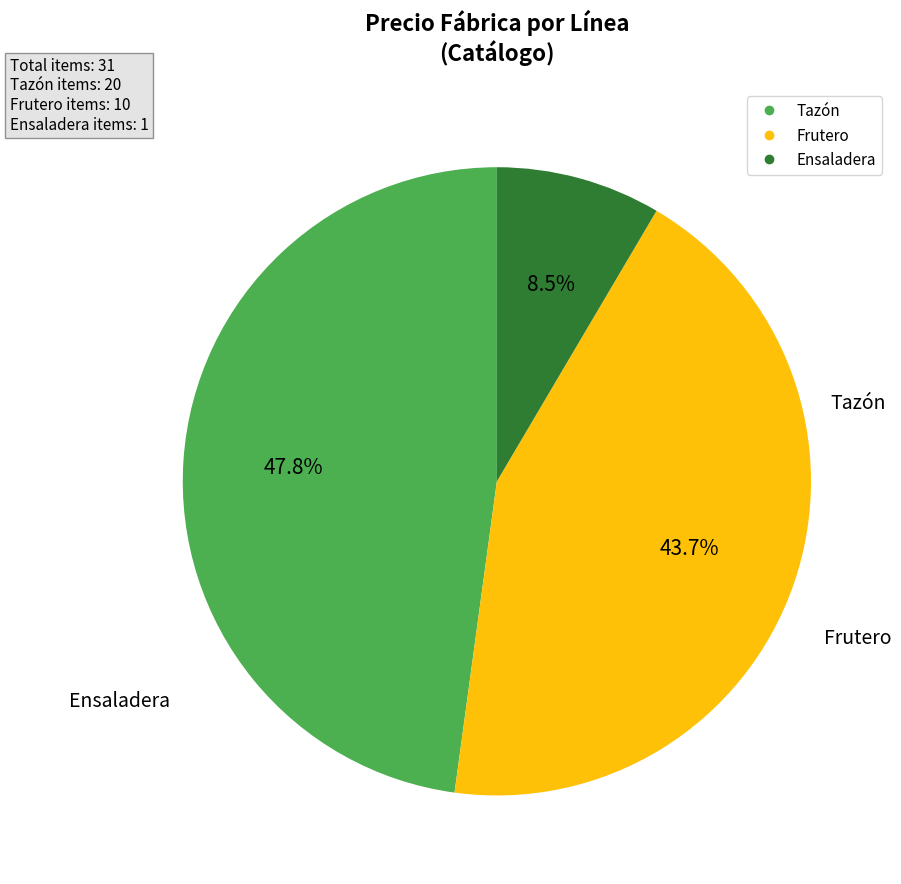

Which has a higher value, Tazón or Ensaladera?

Tazón